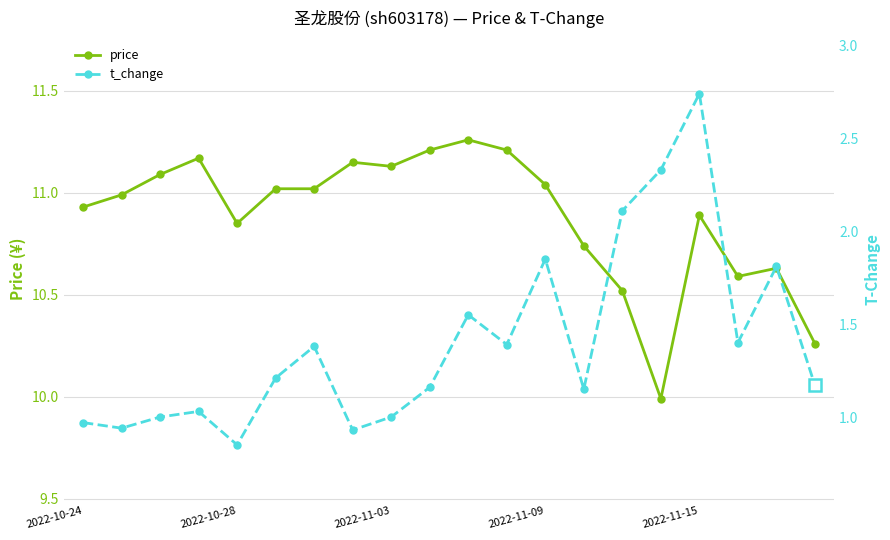

Where is the first local minimum for price?

2022-10-28